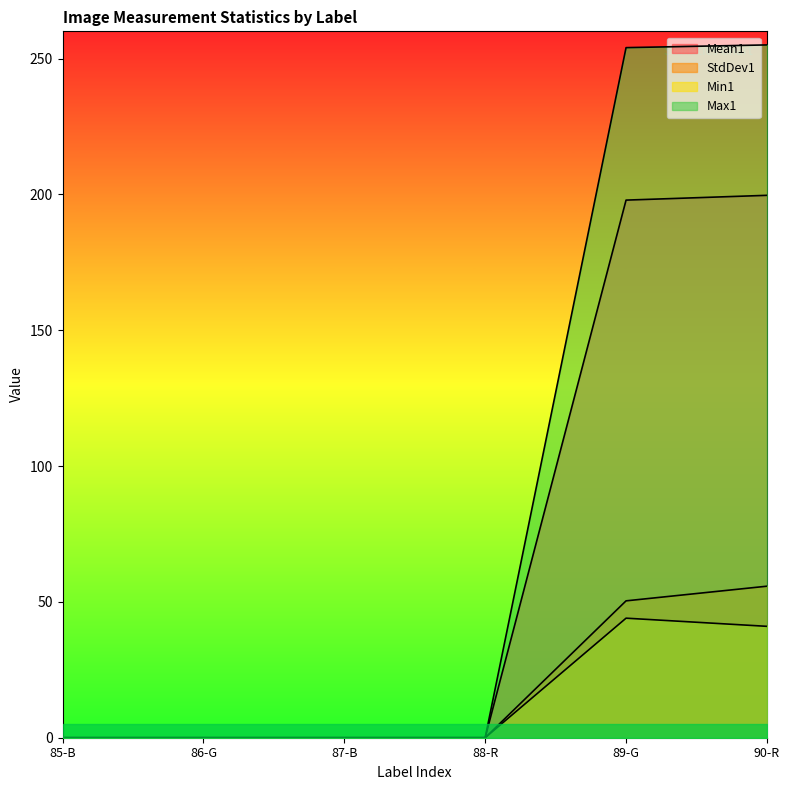

Which category has the lowest value in the Max1 series?

85-B